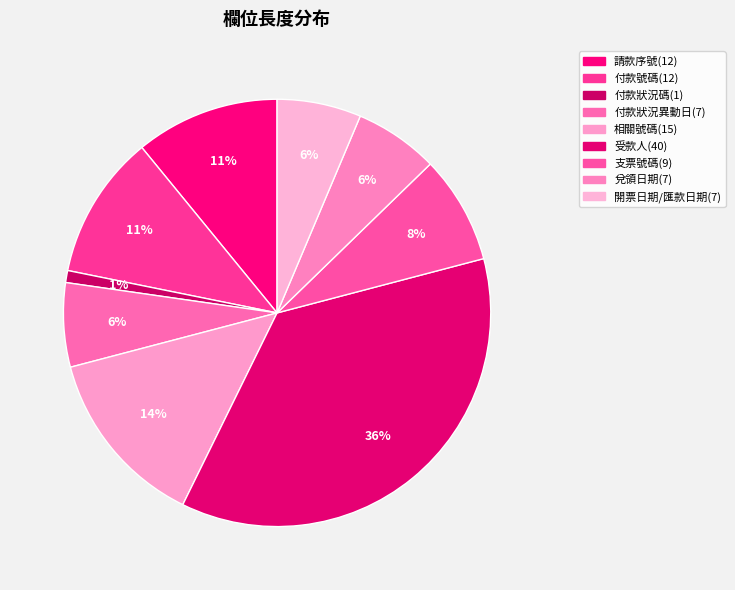

Which category has the biggest portion of the pie?

受款人(40)